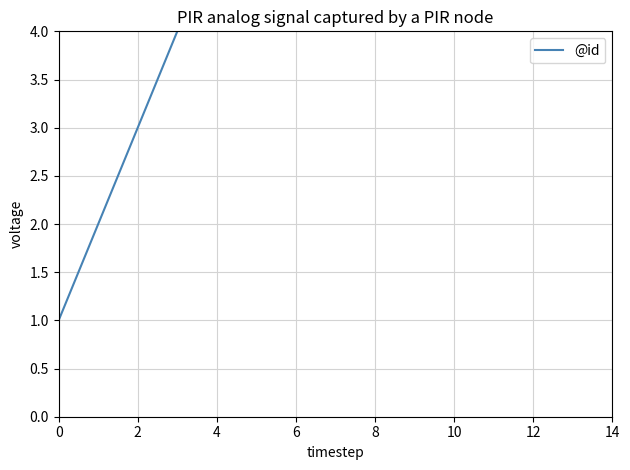

What is the sum of the values at 6 and 12?

17